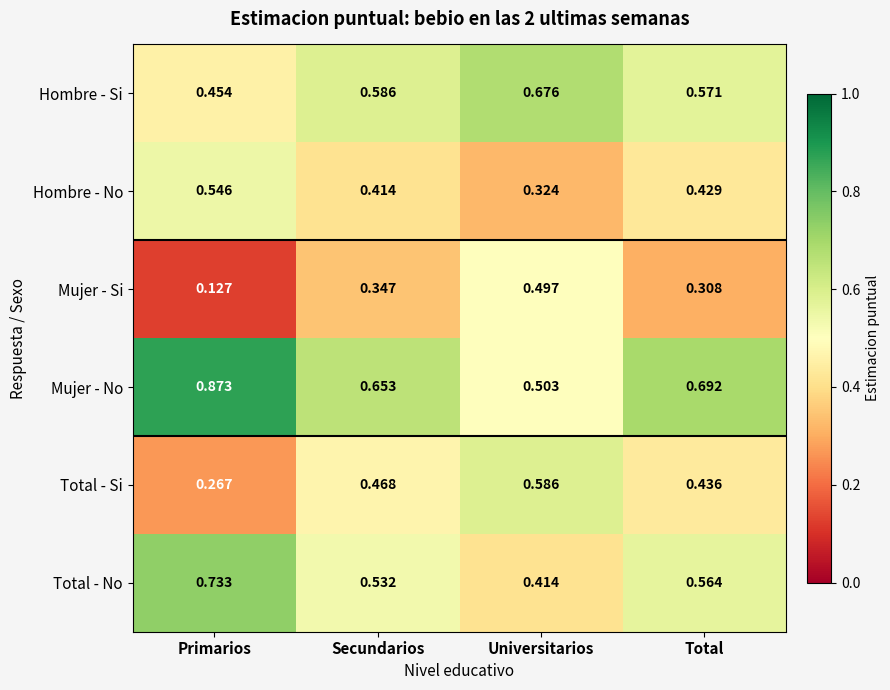

At Secundarios, list the series in order from smallest to largest.

Mujer - Si, Hombre - No, Total - Si, Total - No, Hombre - Si, Mujer - No